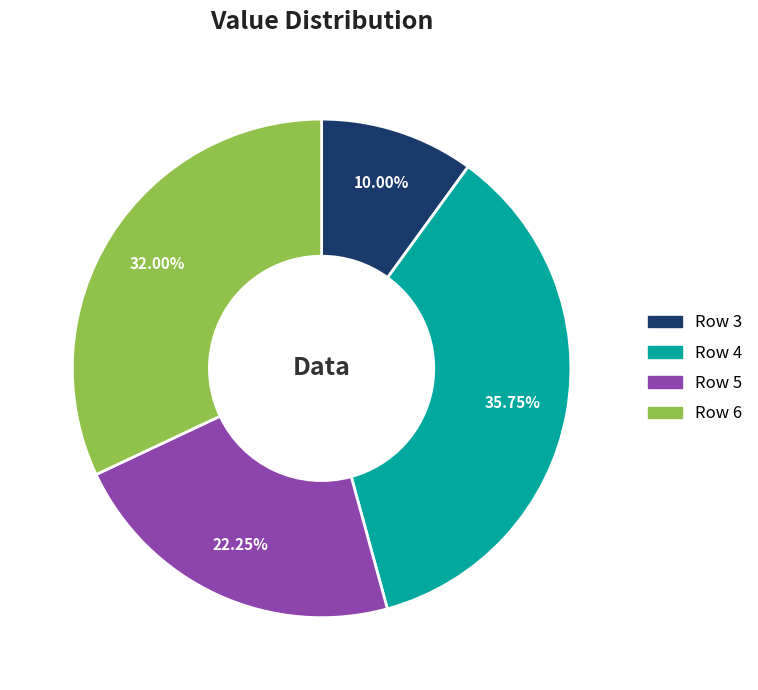

What is the largest slice in the pie chart?

Row 4